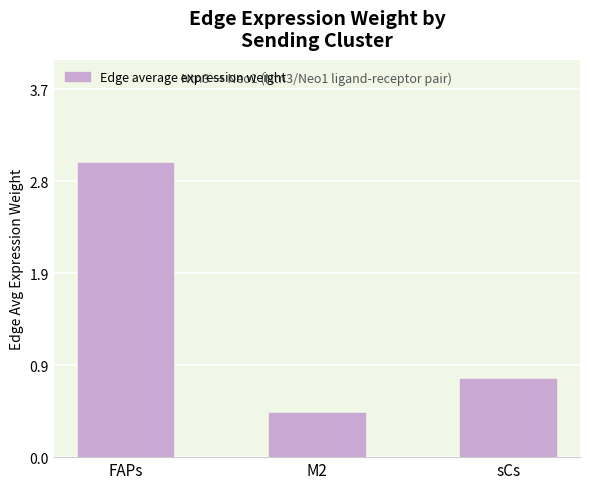

The chart shows a value of 1.1 at sCs. True or false?

False